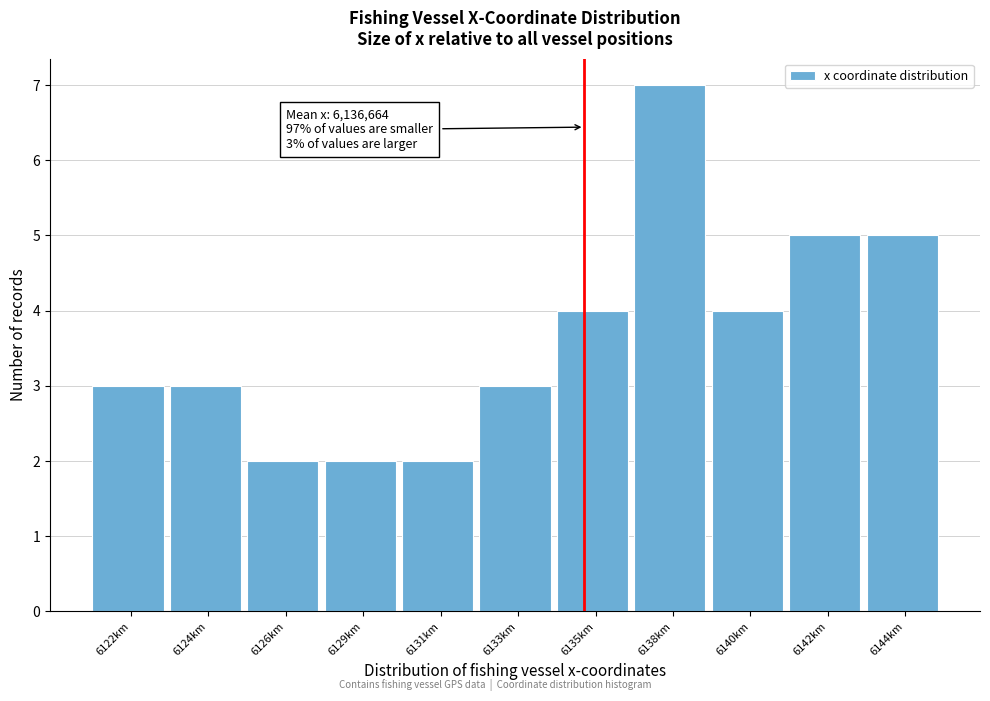

Reading left to right, extract all data points from this chart.

6122km=3	6124km=3	6126km=2	6129km=2	6131km=2	6133km=3	6135km=4	6138km=7	6140km=4	6142km=5	6144km=5